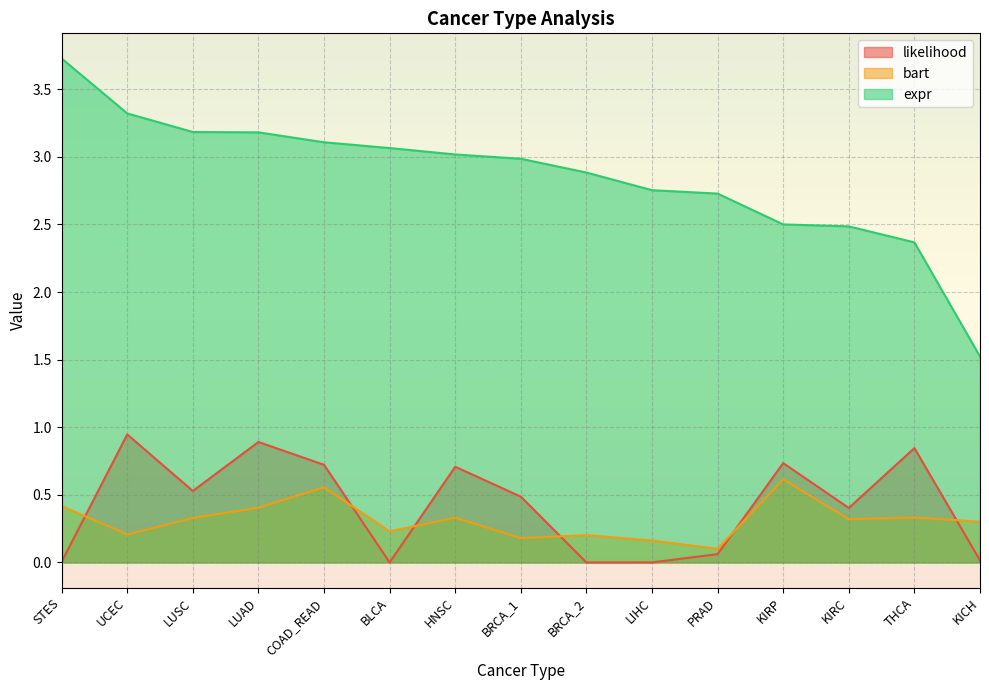

True or false: likelihood and expr cross at least once.

False